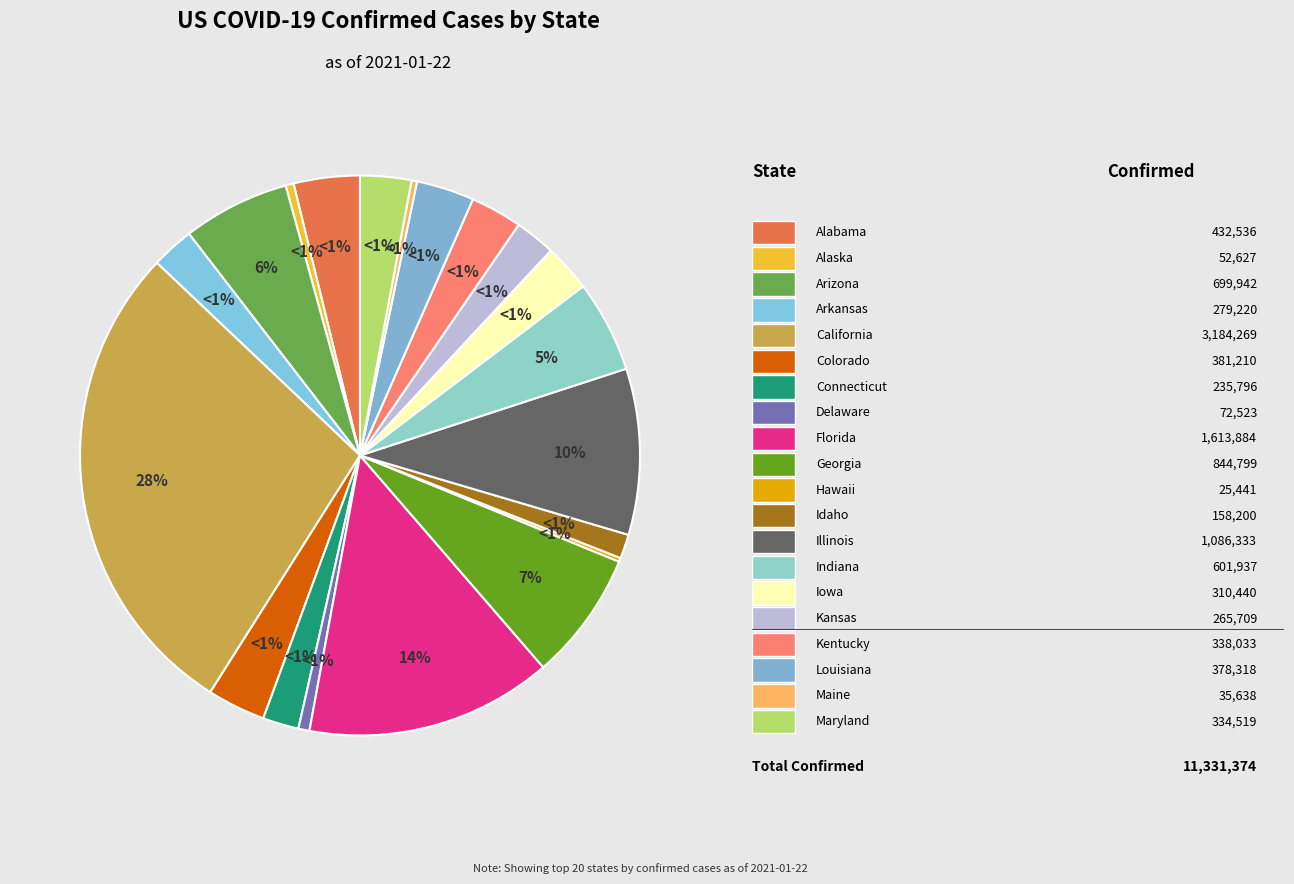

To the nearest percent, what portion does Florida represent?

14%